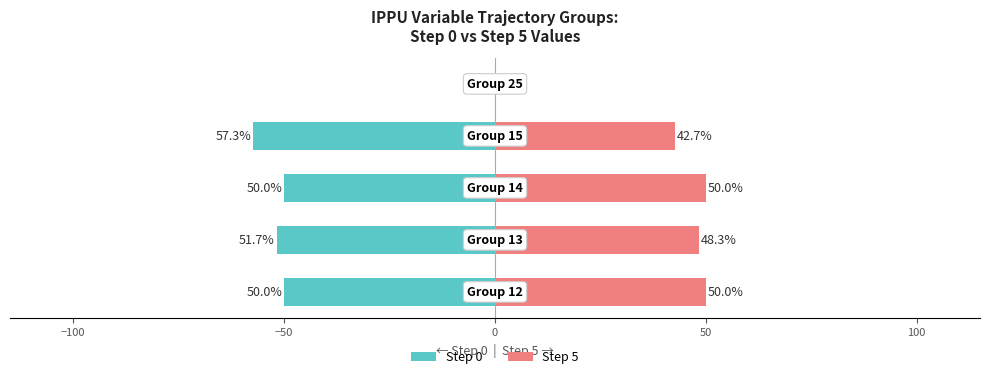

What are all the series names shown in the legend?

Step 0, Step 5